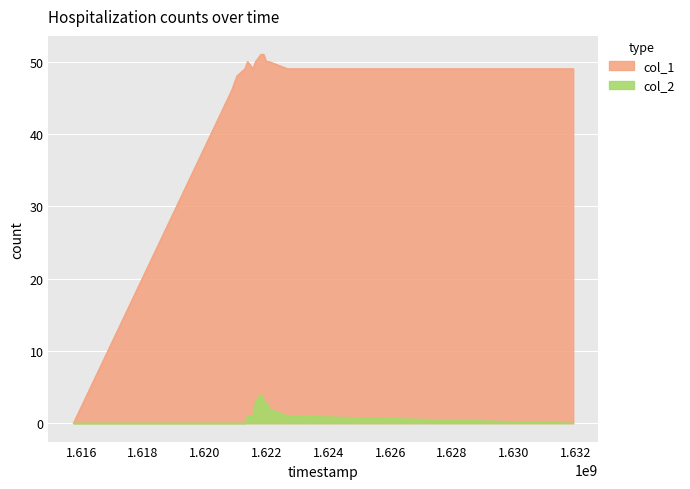

True or false: col_1 and col_2 cross at least once.

False